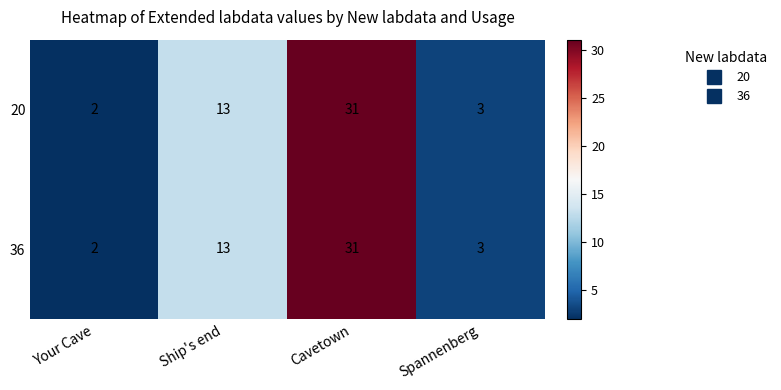

How many data points does each series have?

4